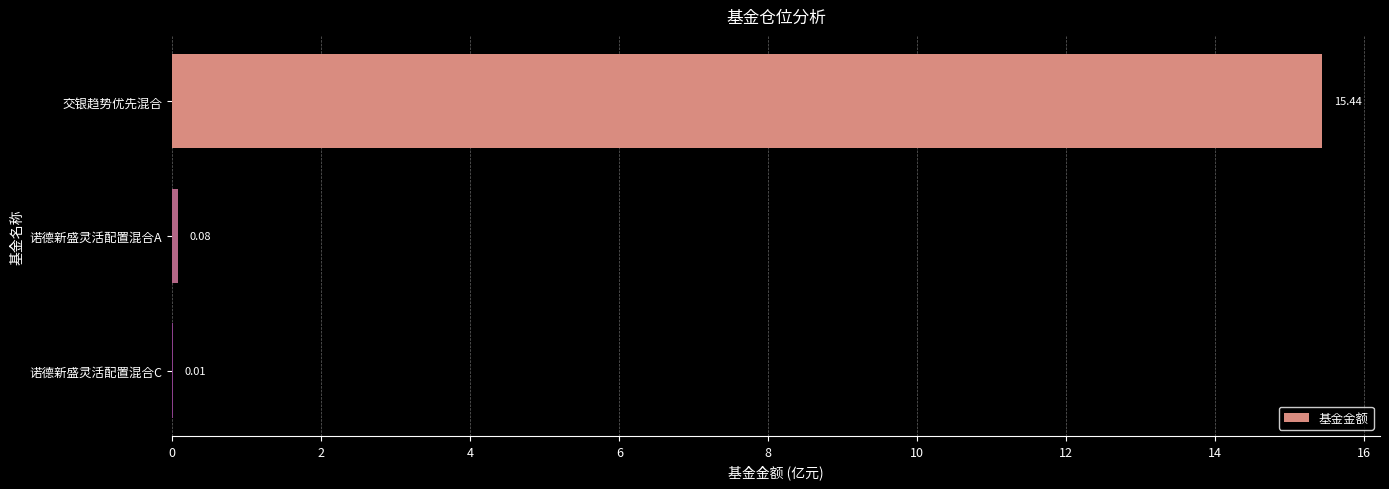

Which label corresponds to the largest value in the chart?

交银趋势优先混合